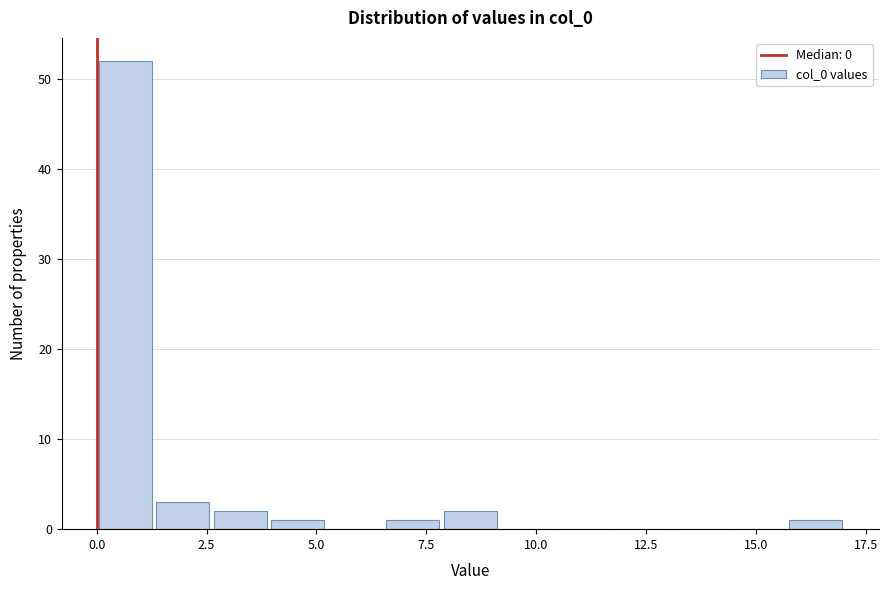

Read against the x-axis, roughly where is the centre of the tallest bar?

0.5